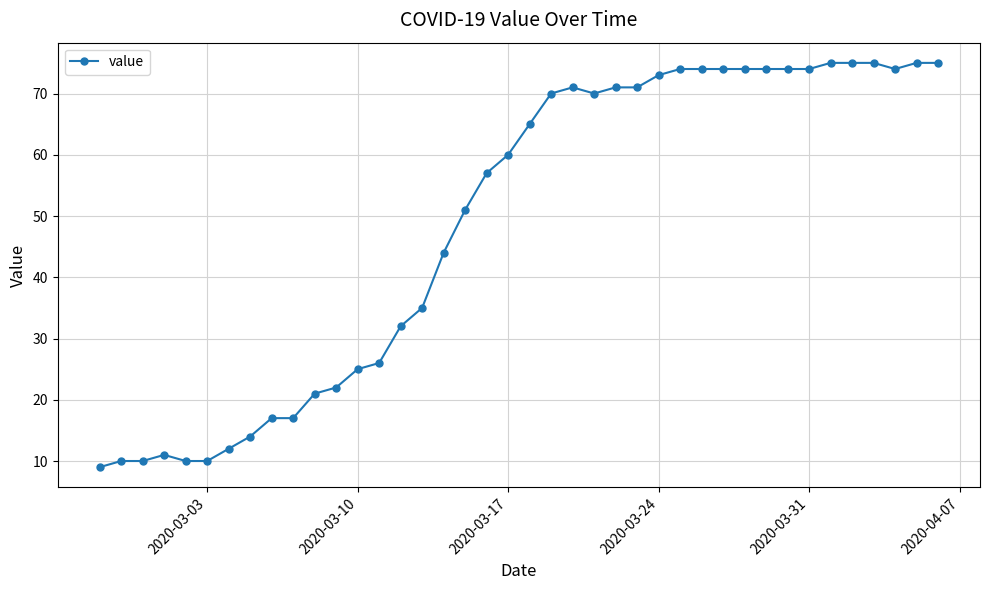

What is the difference between the second highest and second lowest values?

65